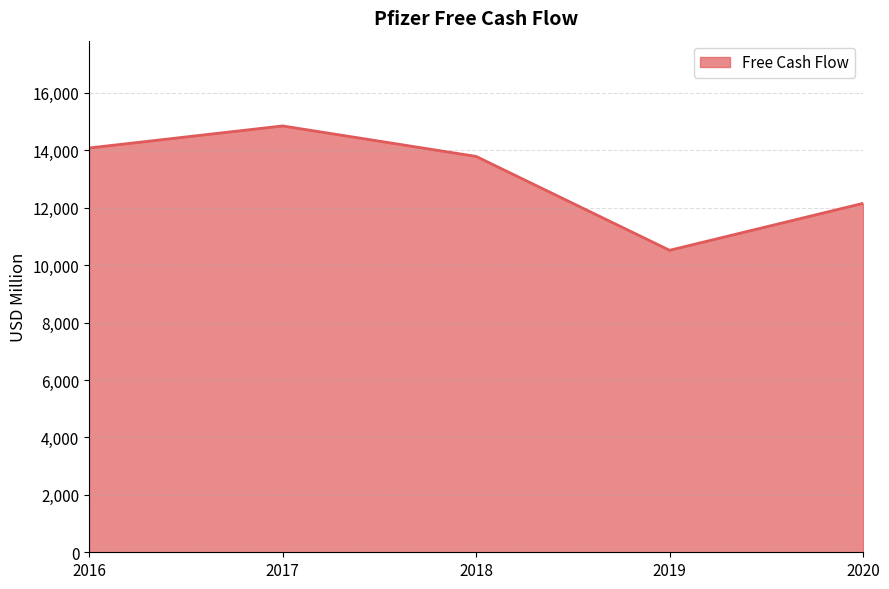

The value at 2018 is 2959. True or false?

False